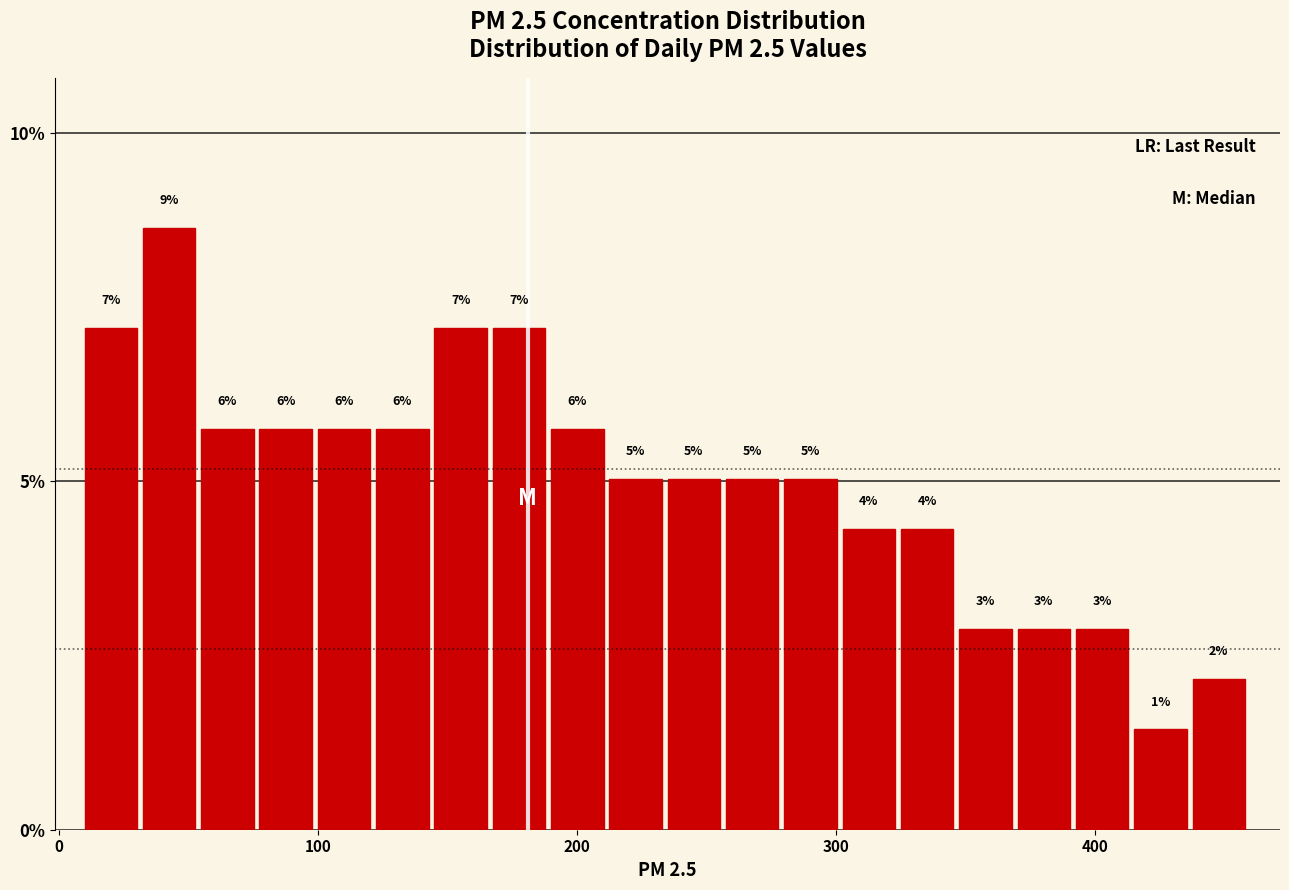

Around what value on the x-axis is the tallest bar? Give the approximate position of its centre, as read against the axis.

40